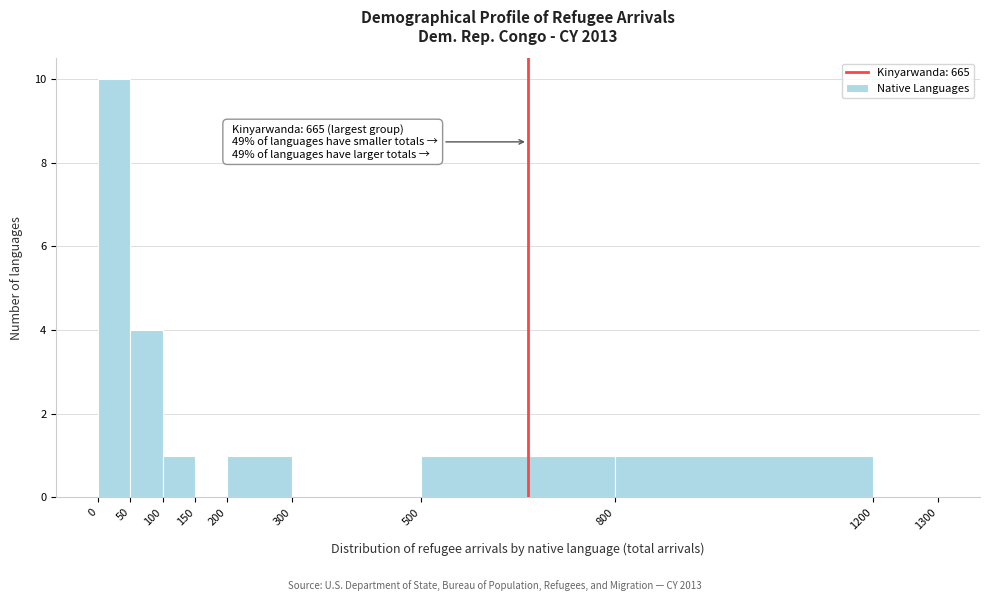

Which range on the x-axis has the tallest bar?

0 to 50